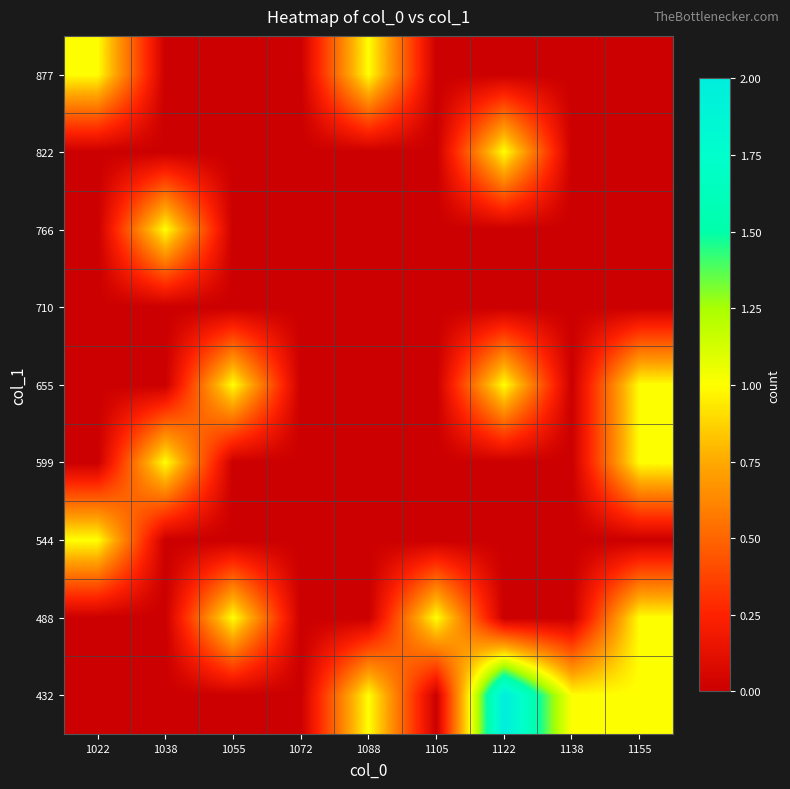

At which category is the sum across all series the highest?

1122